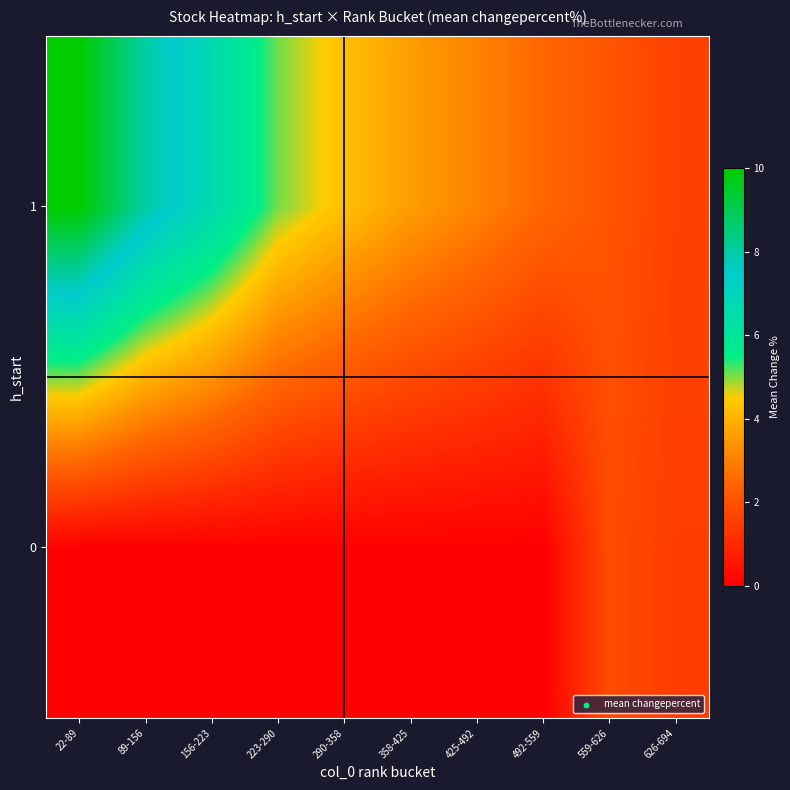

What is the greatest value displayed?

10.0